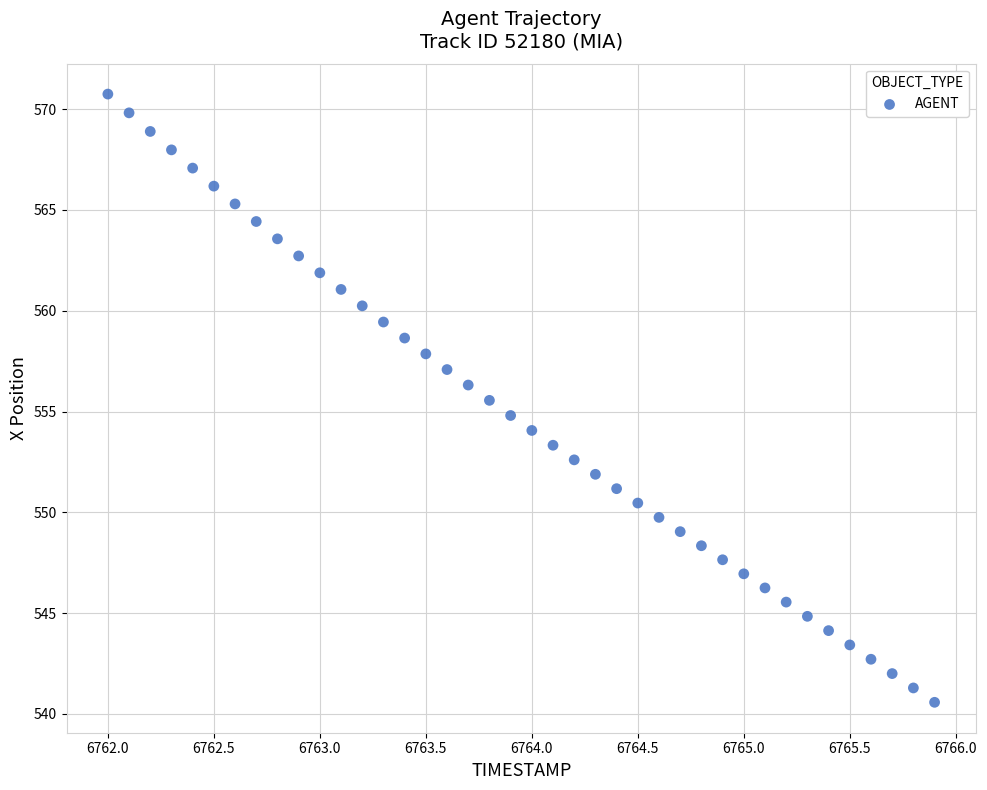

What is the range of X values (max minus min)?

3.9